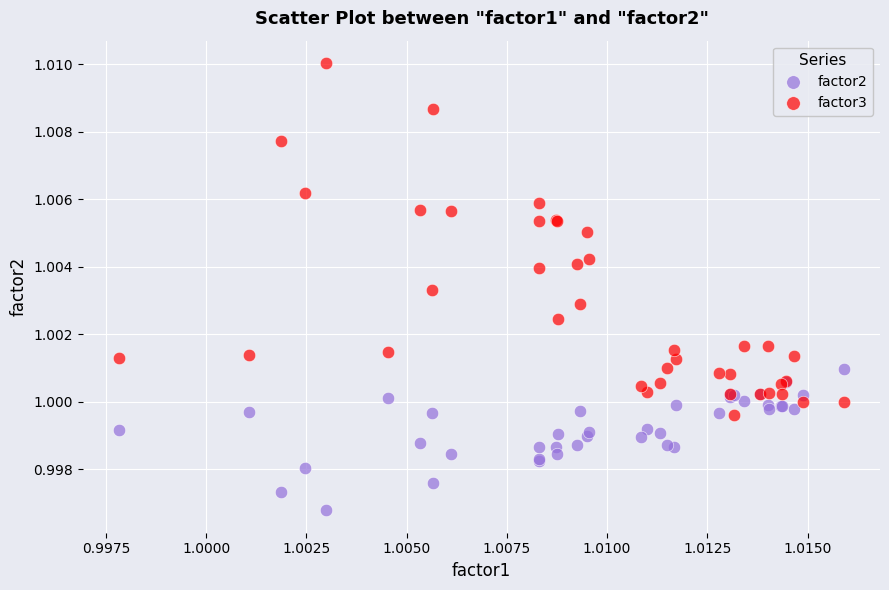

What are all the series names shown in the legend?

factor2, factor3